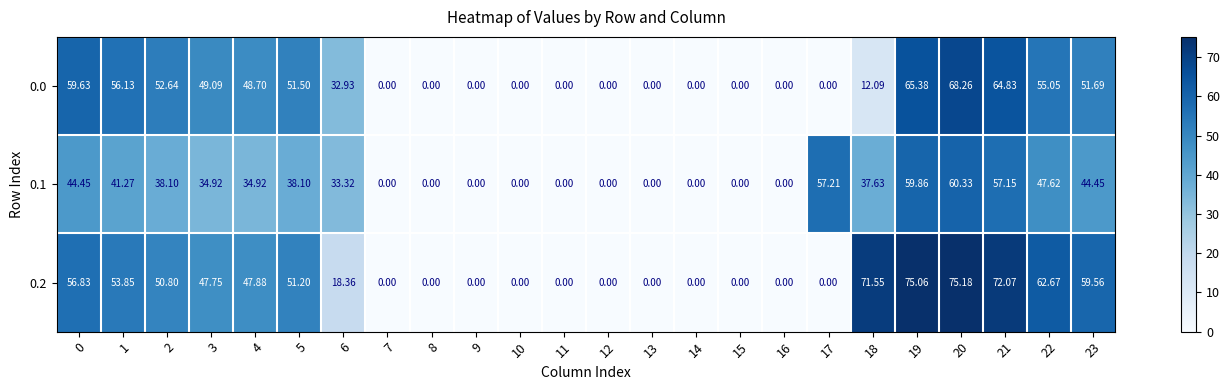

Is the value of 0.2 at 8 greater than the value of 0.1 at 4?

No